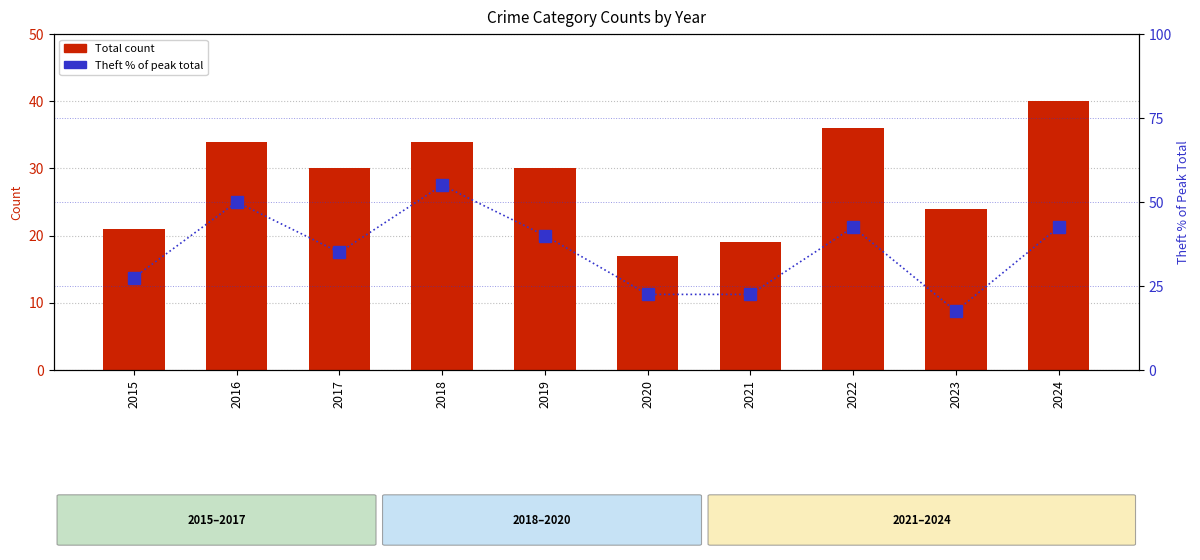

How many distinct data groups are displayed?

2